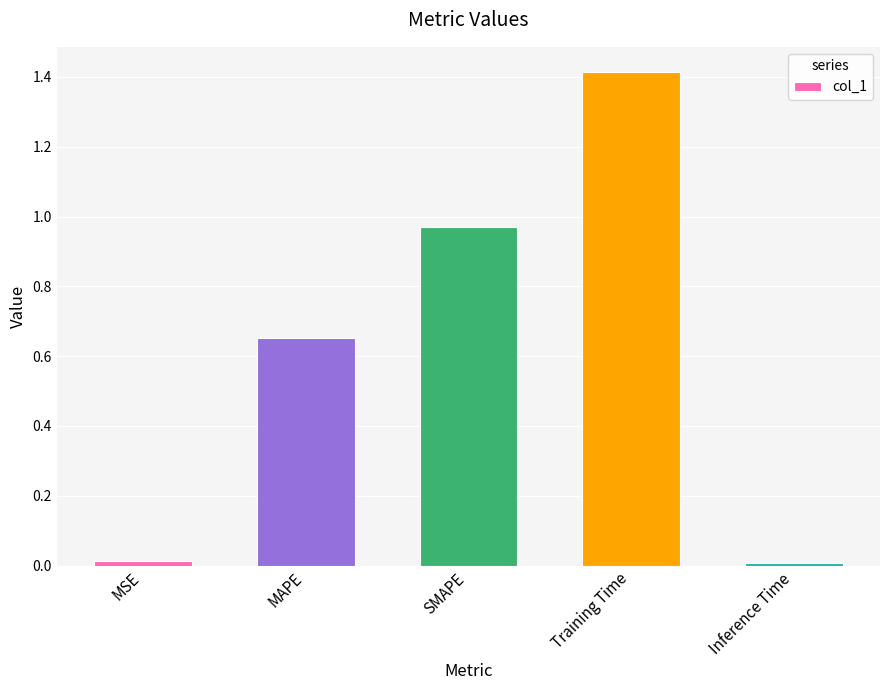

What is the sum of all values?

3.1